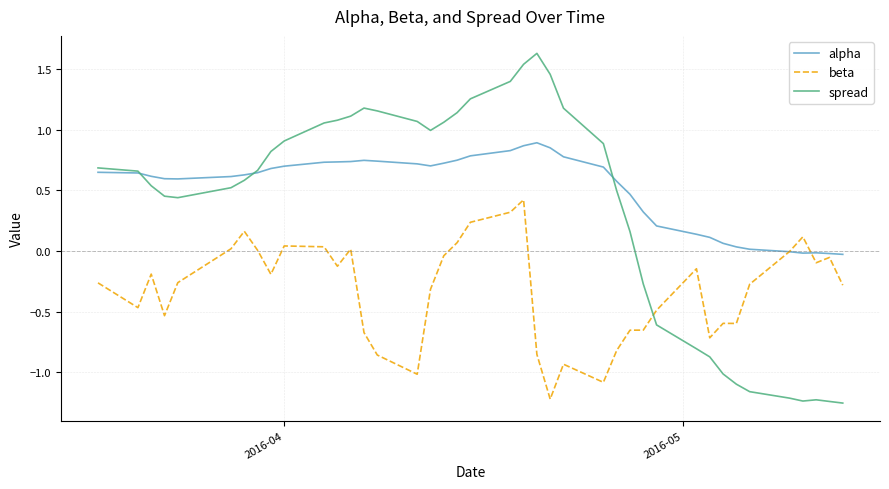

List the series in order of their overall mean, highest first.

alpha, spread, beta